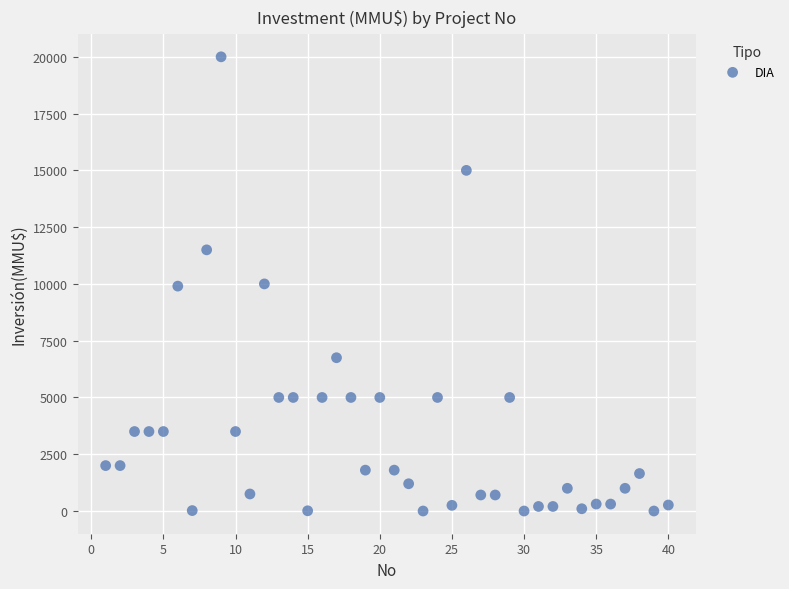

What is the range of X values (max minus min)?

39